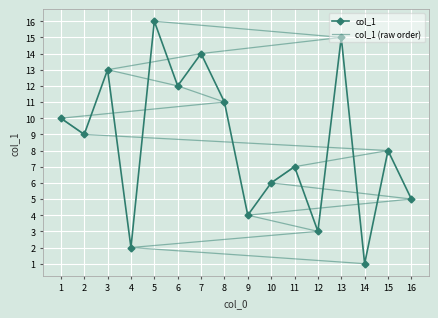

What are all the series names shown in the legend?

col_1, col_1 (raw order)